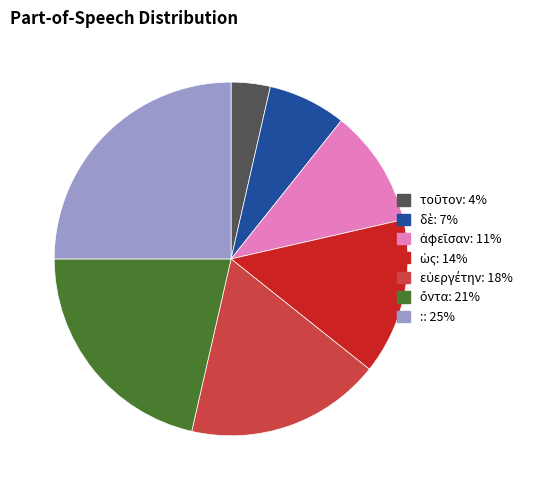

Is there a majority slice in this chart?

No